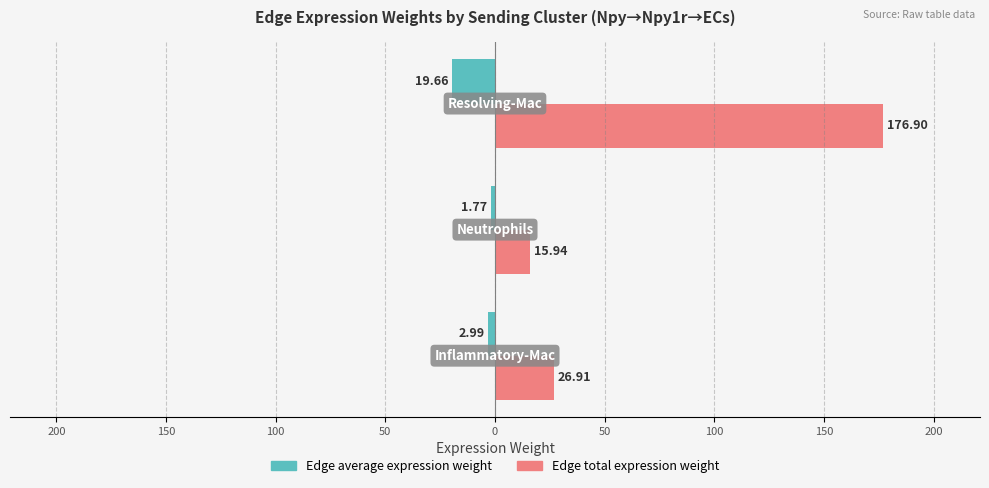

What are all the series names shown in the legend?

Edge average expression weight, Edge total expression weight